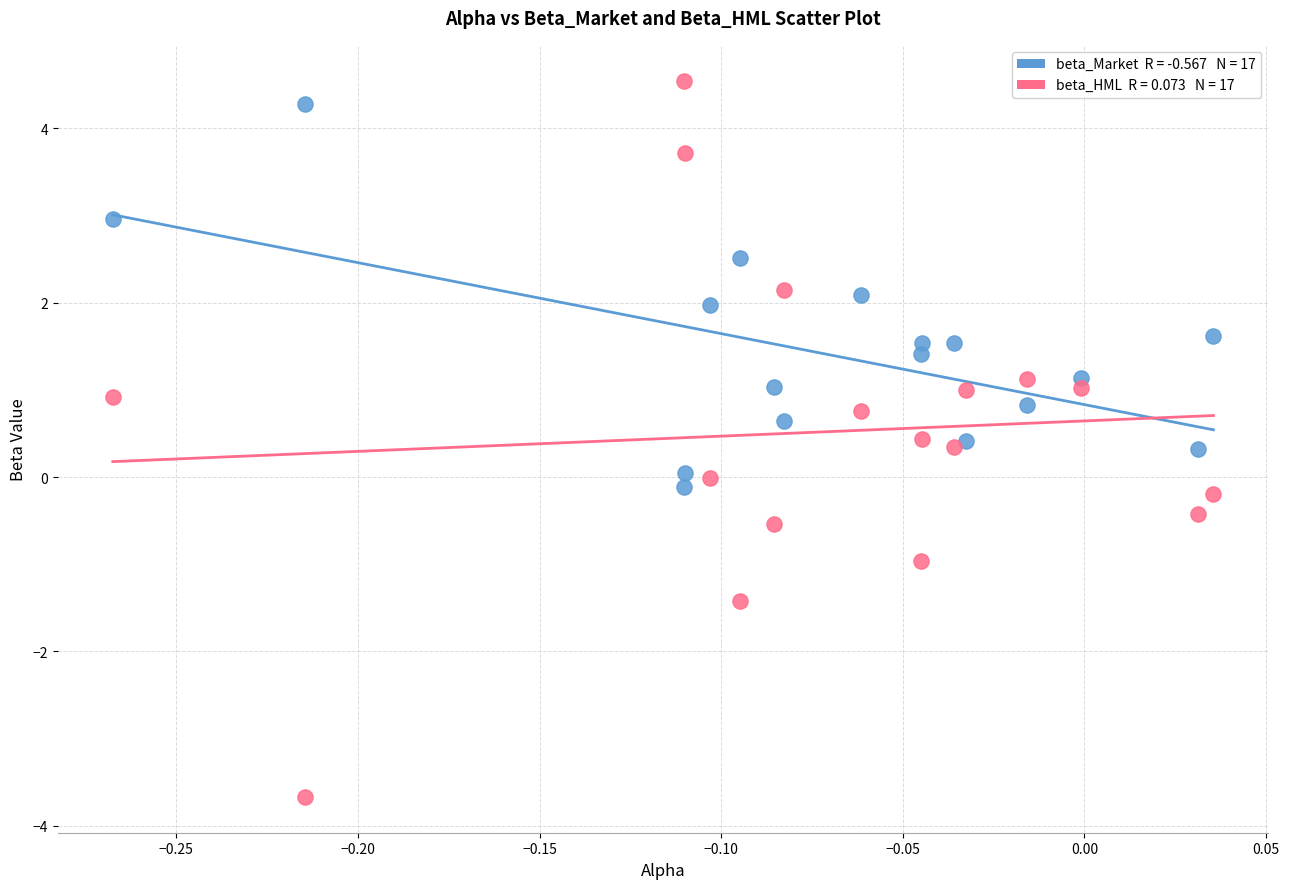

Across all data points, what is the range of X values (max minus min)?

0.3